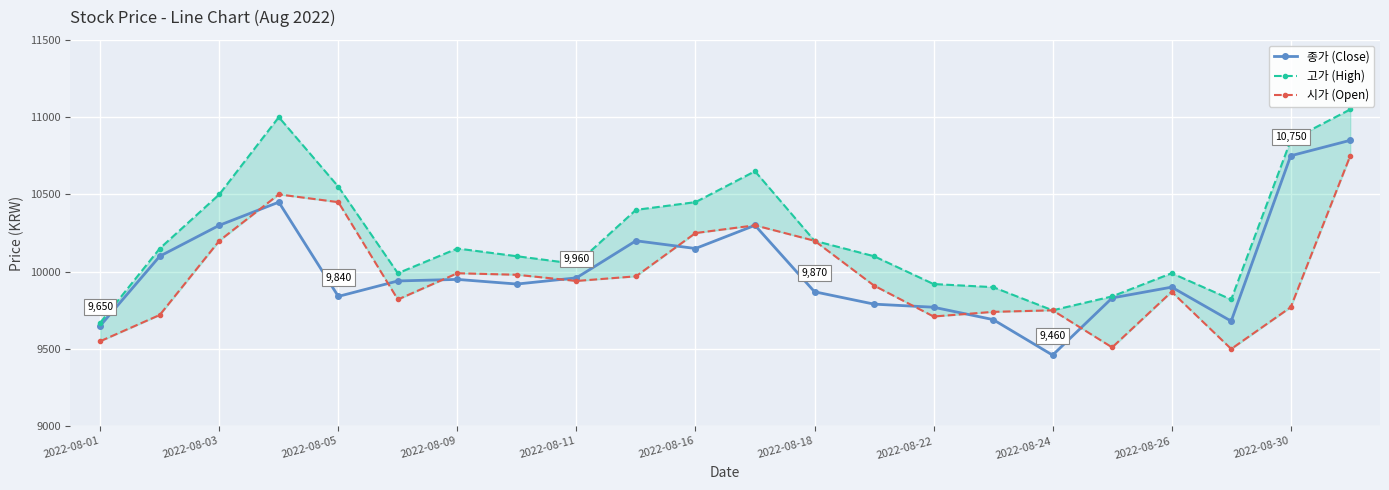

Is it true that 고가 (High) equals 9670 at 2022-08-01?

True